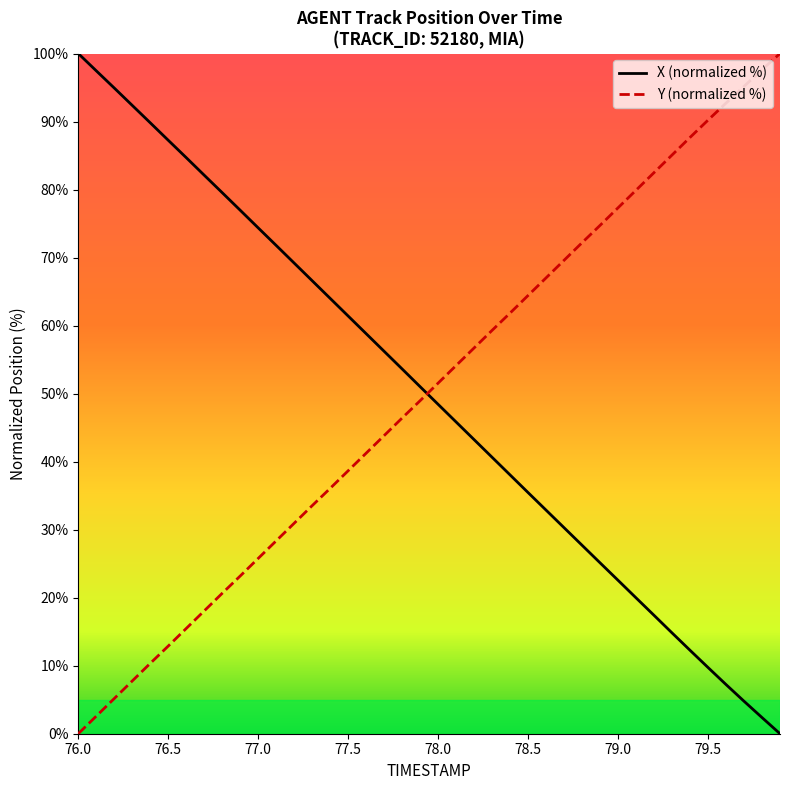

Which series ends up on top after the final intersection of Y (normalized %) and X (normalized %)?

Y (normalized %)